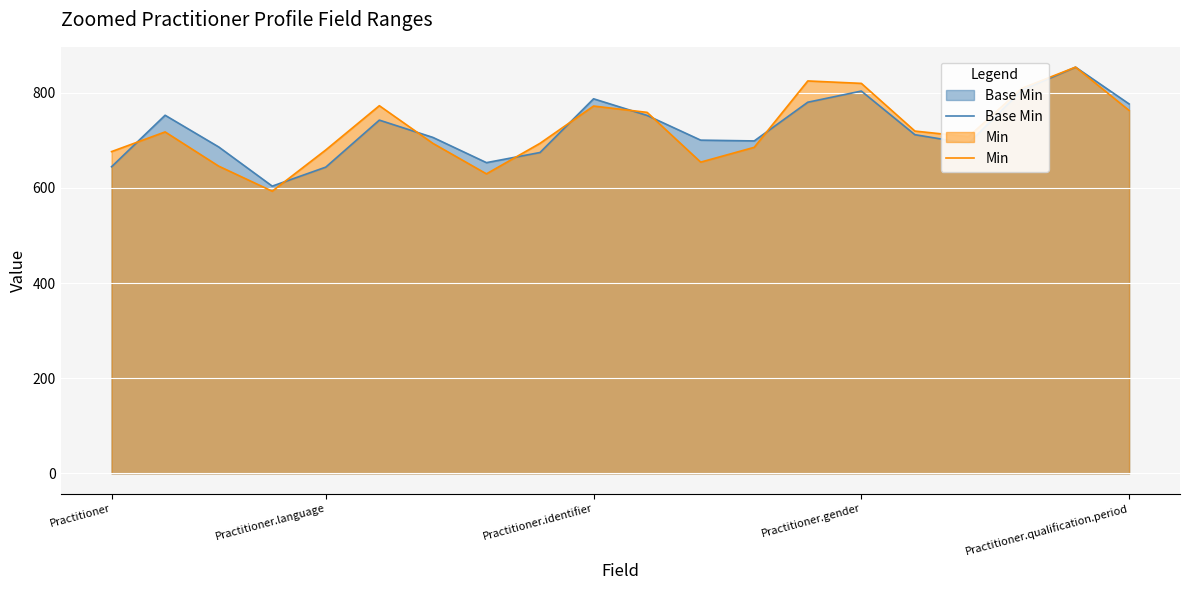

How many lines are shown in the chart?

2